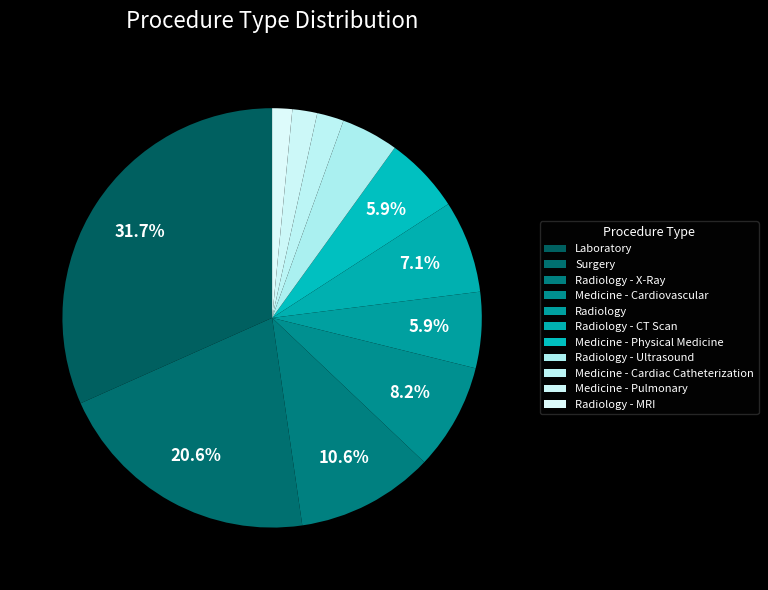

The Radiology - MRI slice represents 2% of the pie. True or false?

True